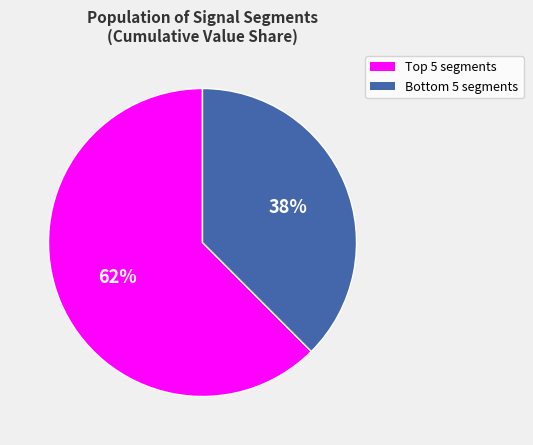

How many slices are in this pie chart?

2